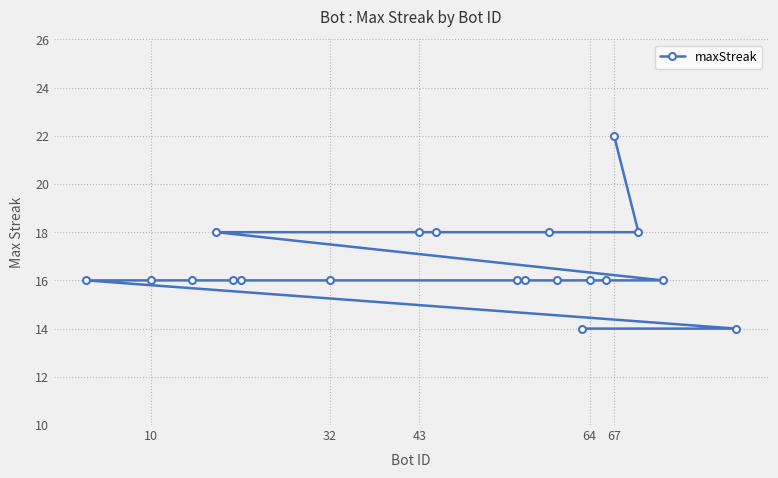

The value at 67 is 38. True or false?

False